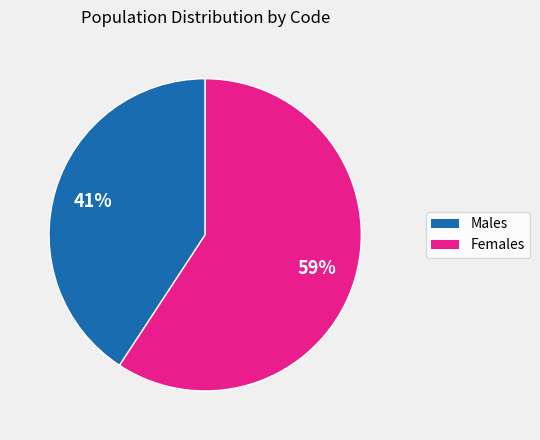

Which slice is the largest?

Females